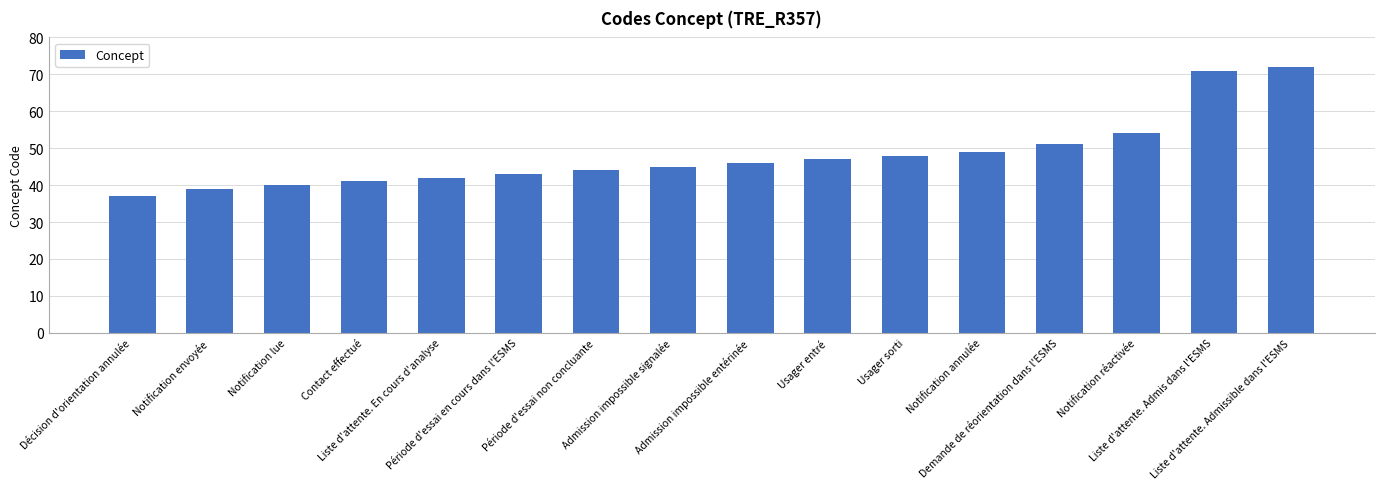

True or false: the data shows 49 at Notification annulée.

True